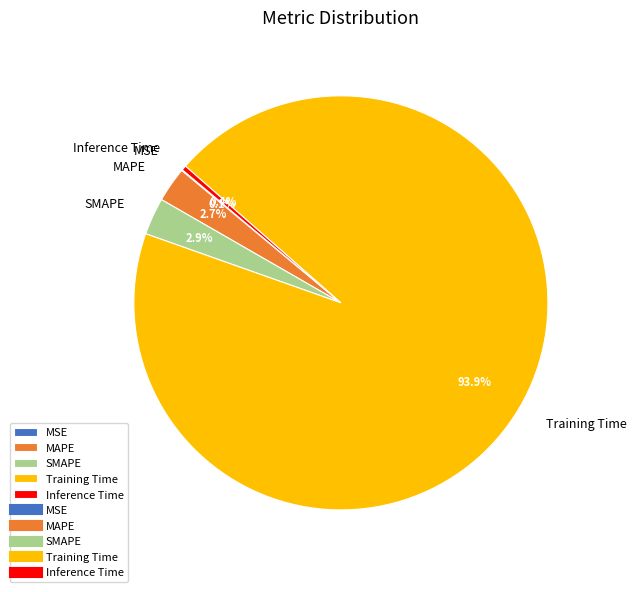

Which category has the biggest portion of the pie?

Training Time